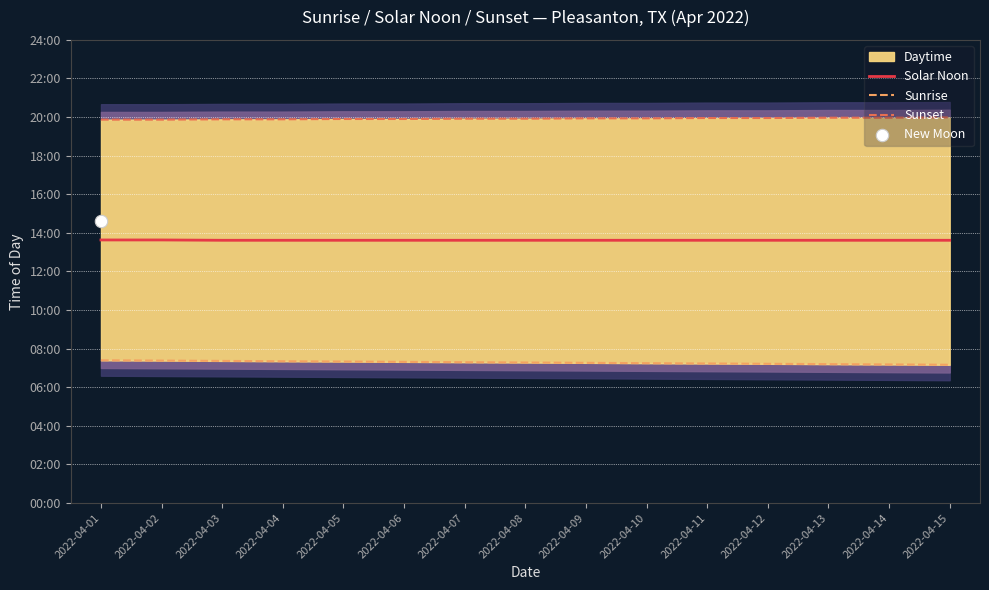

Which series contains the lowest Y value?

Sunrise